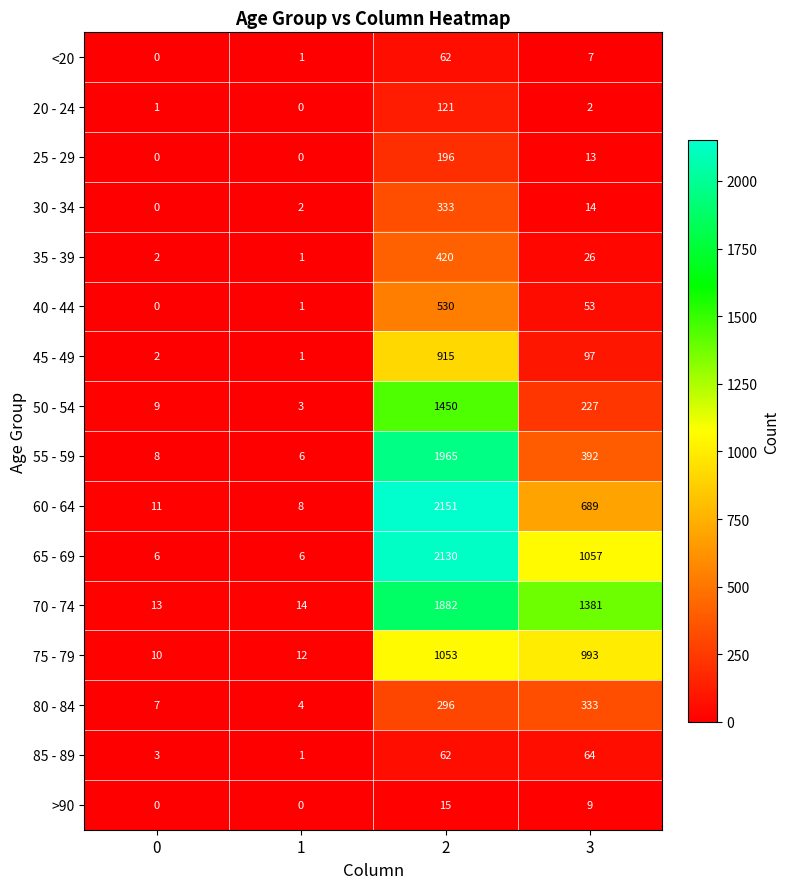

What is the maximum value for 75 - 79?

1053